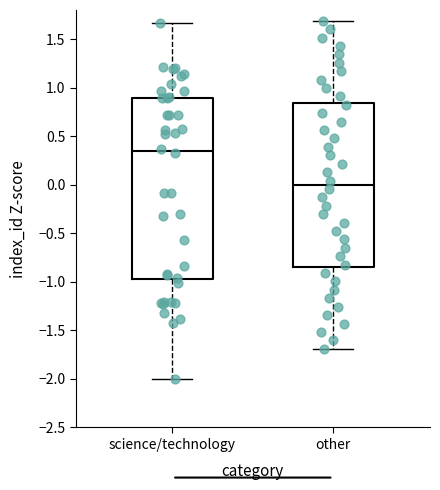

Reading left to right, transcribe this box plot: for each box, give where its median line is, the range the box spans, and where its two whiskers end, as read against the y-axis. The values are not printed on the chart, so give them approximately, as read against the axis.

science/technology: median 0.35, box -1.00 to 0.90, whiskers -2.00 to 1.65
other: median 0.00, box -0.85 to 0.85, whiskers -1.70 to 1.70